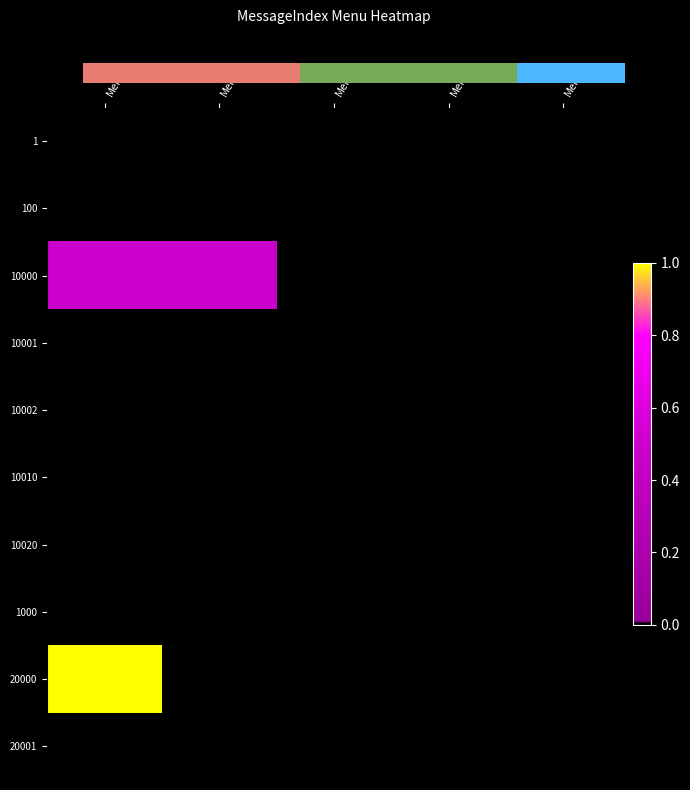

Where is 20000 nearest to the value 0?

Menu1